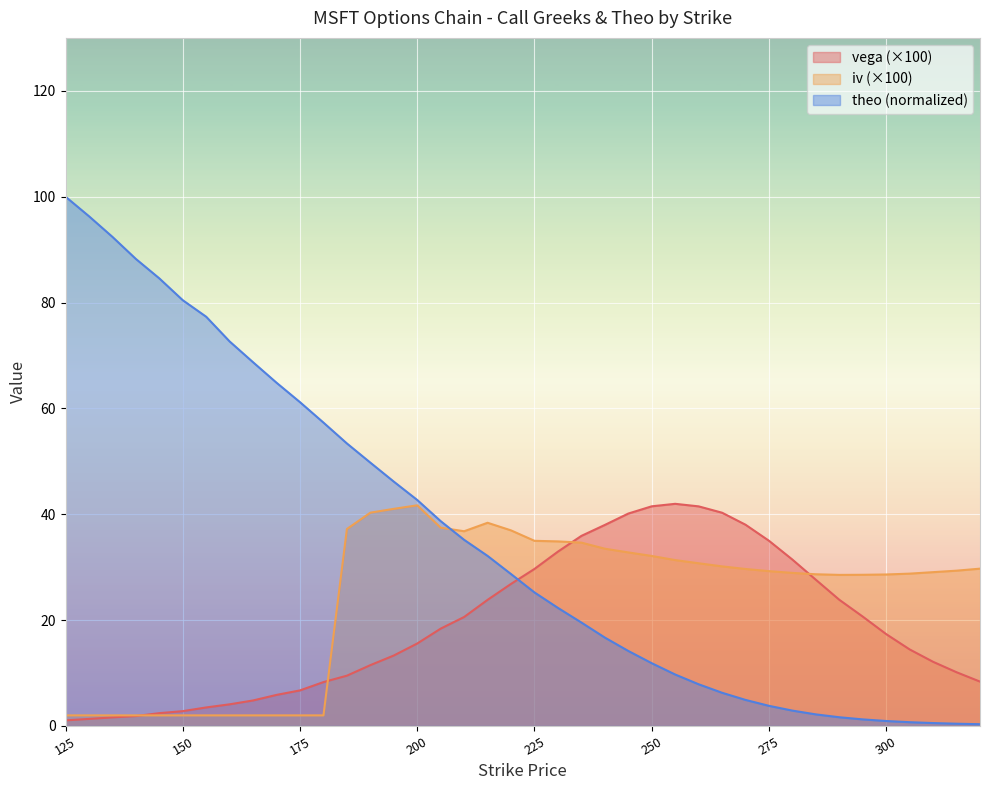

True or false: theo has a value of 38.7 at 205.

True